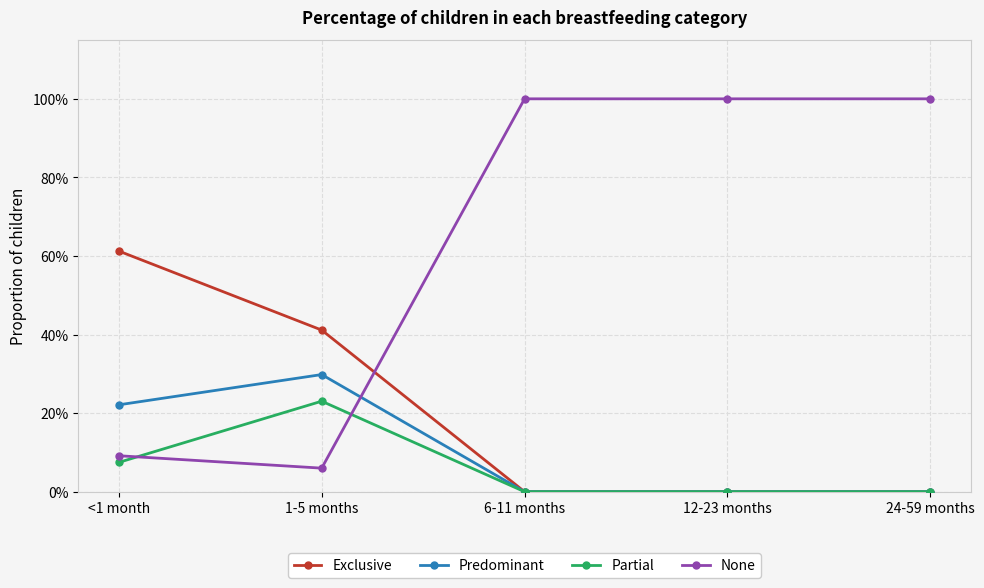

At which category does the chart reach its minimum across all series?

6-11 months